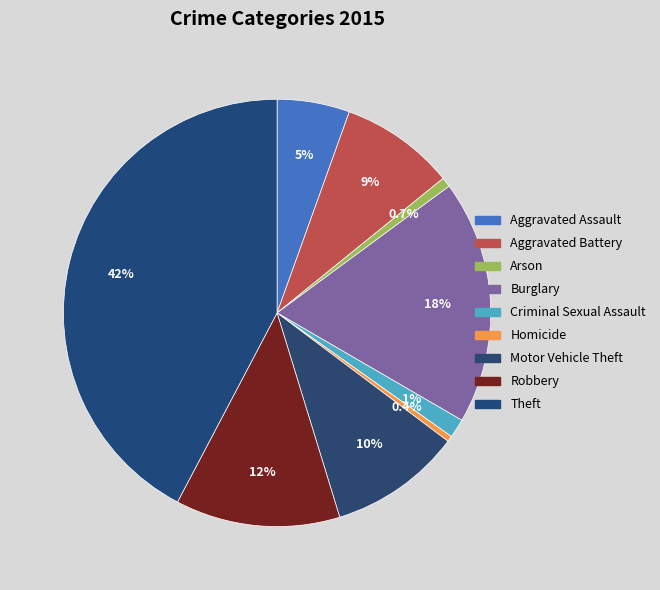

Rank the categories by value from lowest to highest.

Homicide, Arson, Criminal Sexual Assault, Aggravated Assault, Aggravated Battery, Motor Vehicle Theft, Robbery, Burglary, Theft